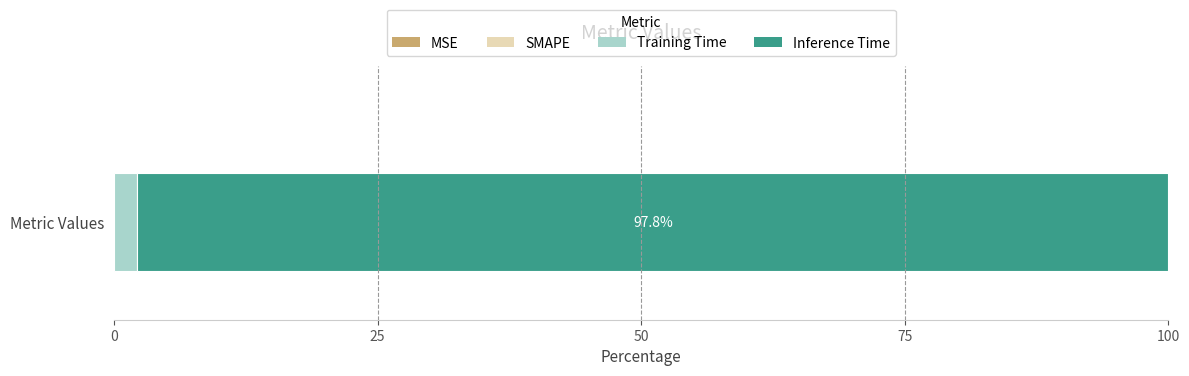

What is the highest value of the Training Time series?

2.2